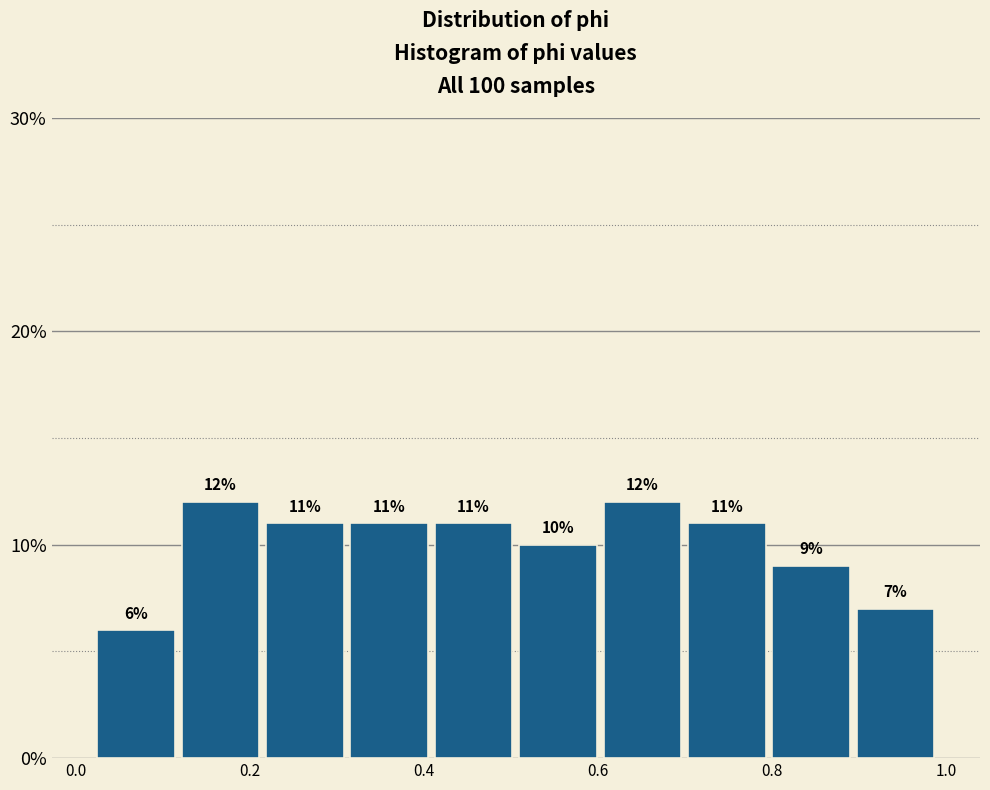

How tall is the bar that spans 0.12 to 0.22 on the x-axis? The bar edges are not printed on the chart, so give them approximately, as read against the axis.

12